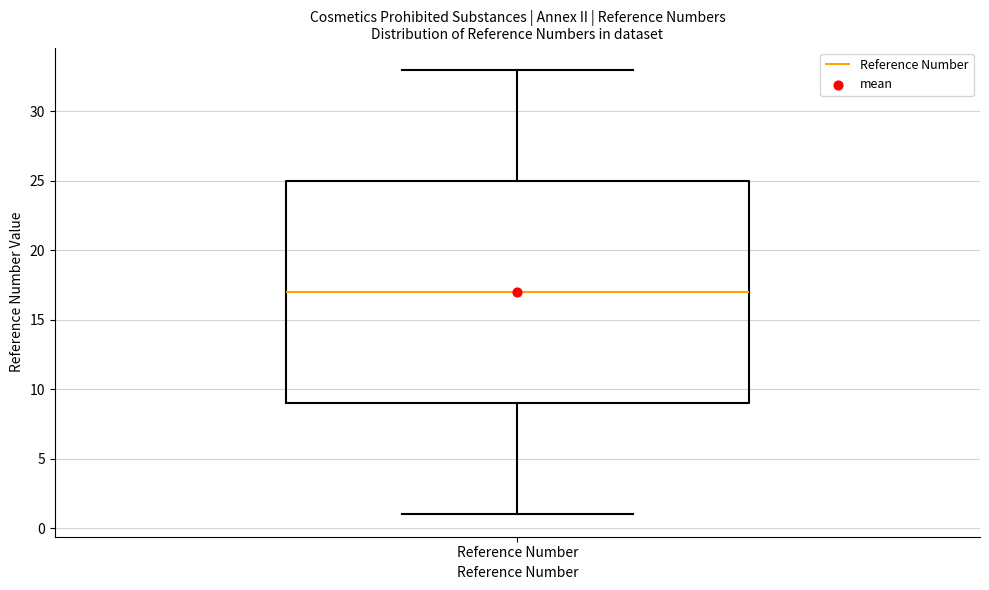

Read this box plot against the y-axis: the position of the median line, the range covered by the box, and the ends of both whiskers. The values are not printed on the chart, so give them approximately, as read against the axis.

median 17, box 9 to 25, whiskers 1 to 33